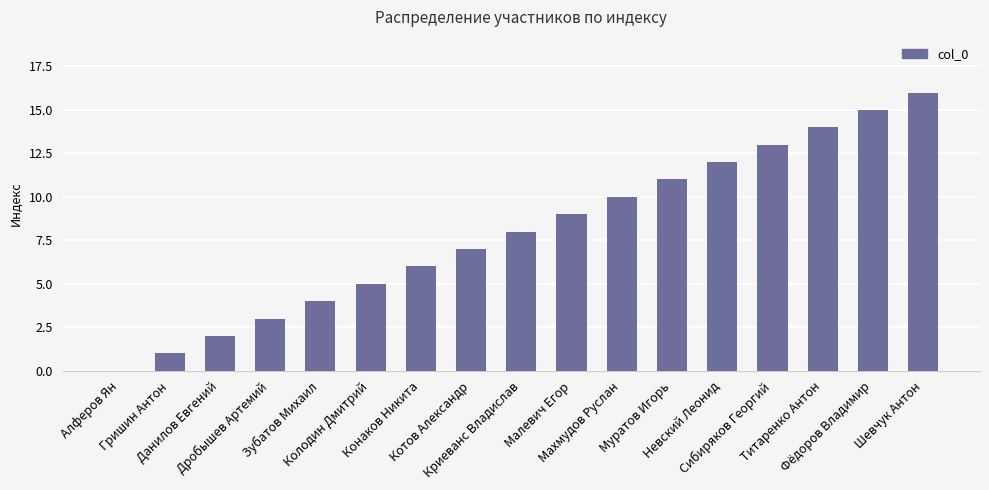

What is the sum of all values?

136